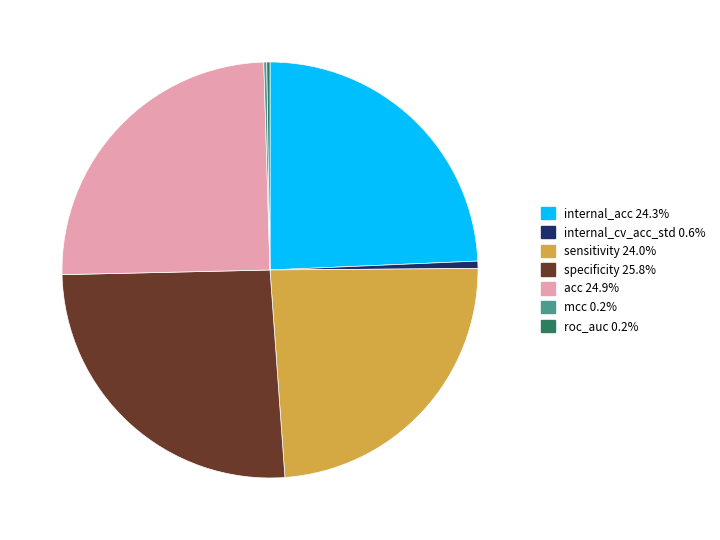

Is there a majority slice in this chart?

No